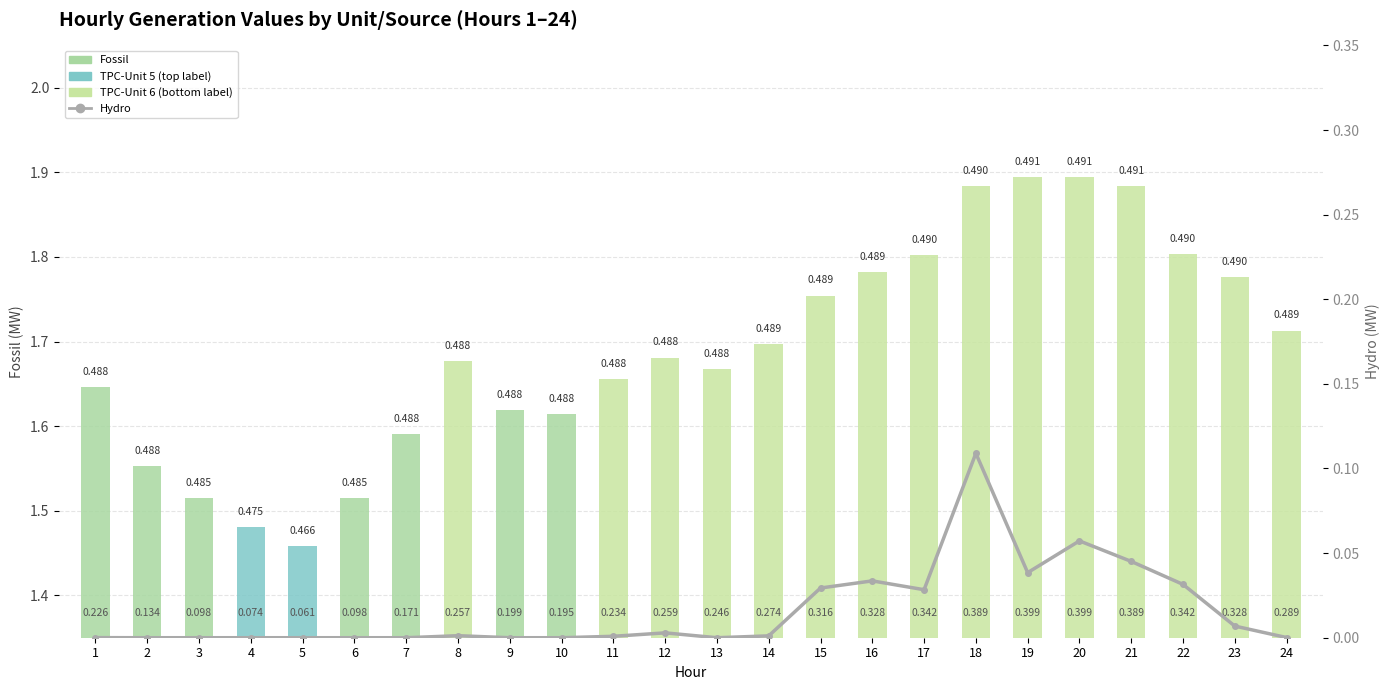

At 10, list the series in order from smallest to largest.

Hydro, Fossil